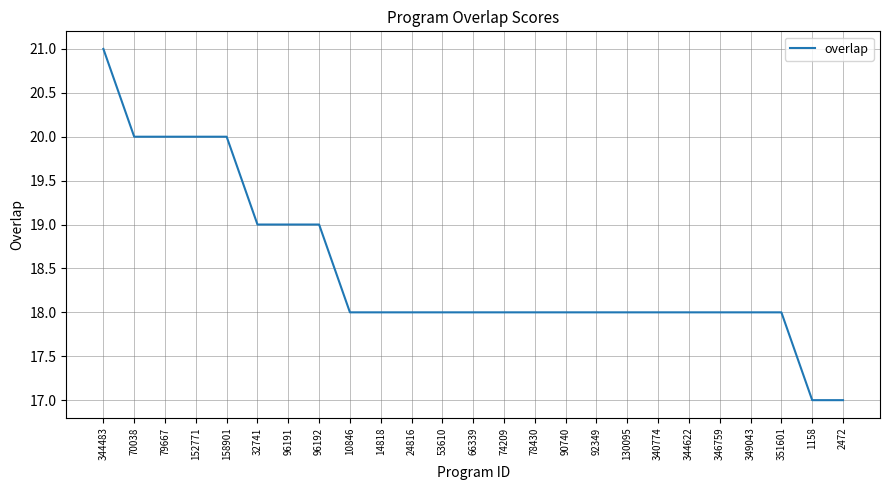

Reading left to right, list all the values displayed in this chart.

344483=21	70038=20	79667=20	152771=20	158901=20	32741=19	96191=19	96192=19	10846=18	14818=18	24816=18	53610=18	66339=18	74209=18	78430=18	90740=18	92349=18	130095=18	340774=18	344622=18	346759=18	349043=18	351601=18	1158=17	2472=17